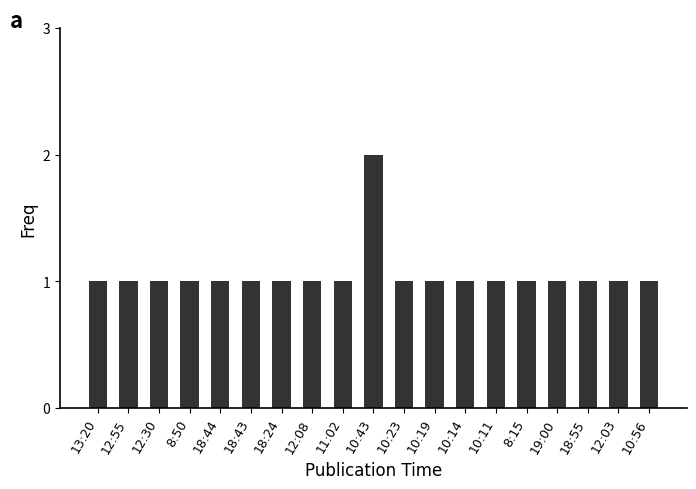

What is the sum of all values?

20